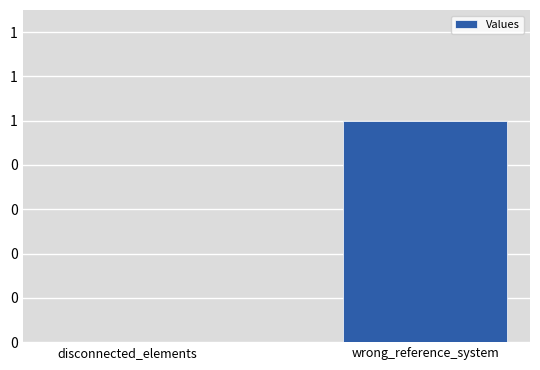

The chart shows a value of 1 at wrong_reference_system. True or false?

True